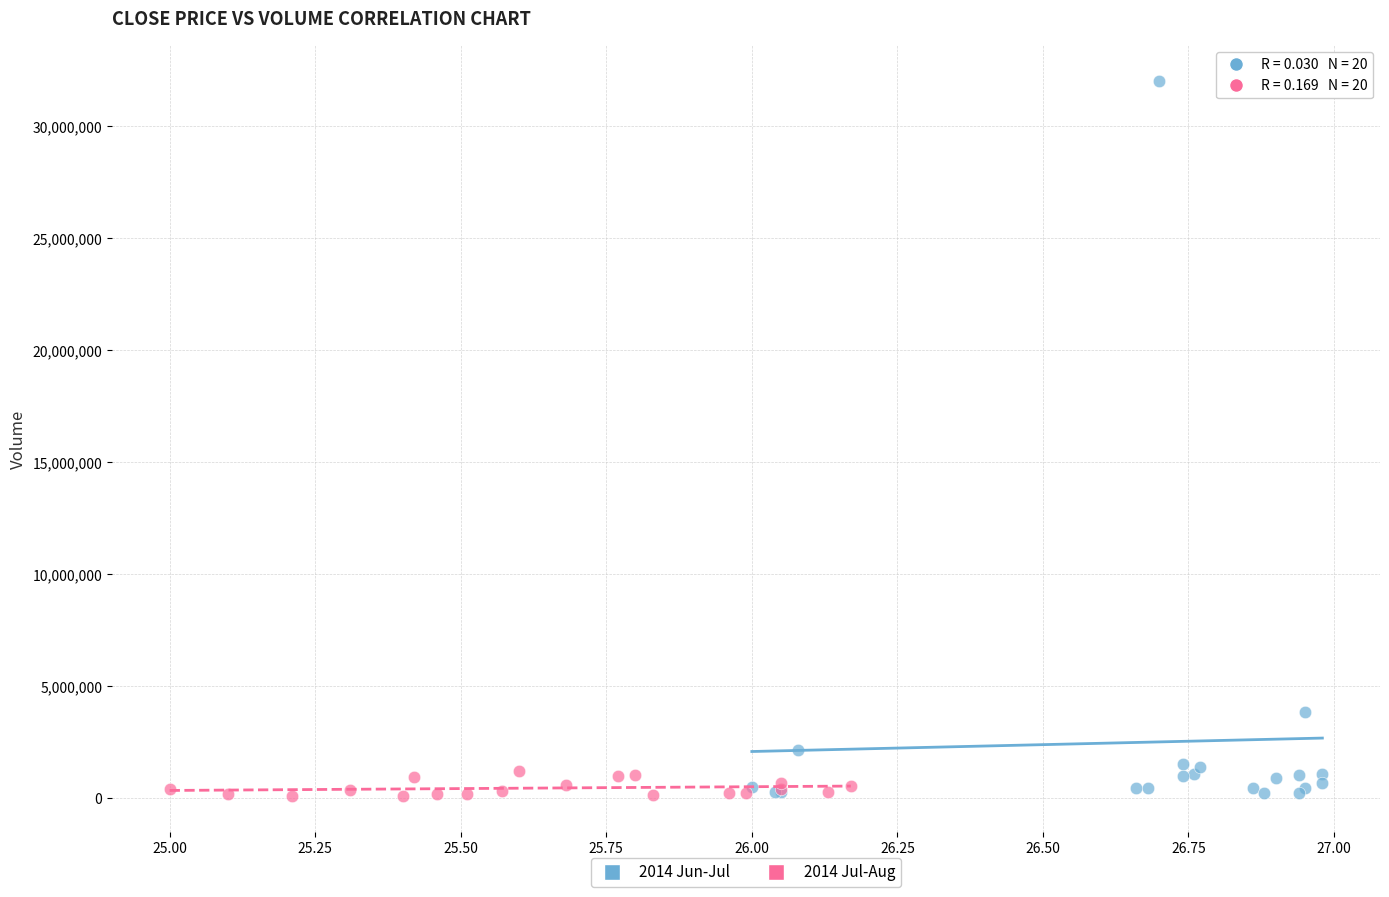

Which series has the largest Y range (max minus min)?

2014 Jun-Jul